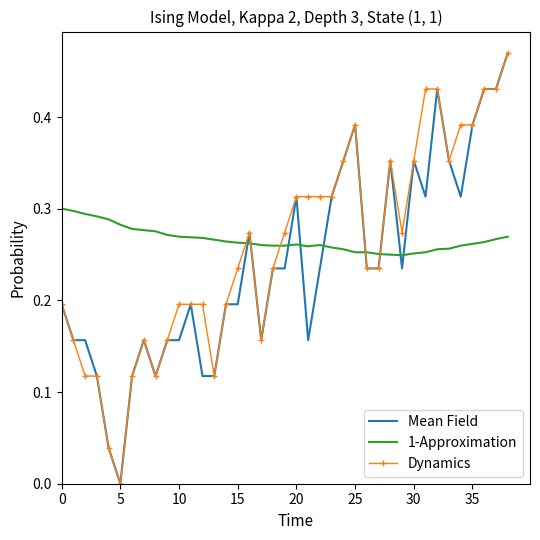

True or false: 1-Approximation and Mean Field intersect in this chart.

True